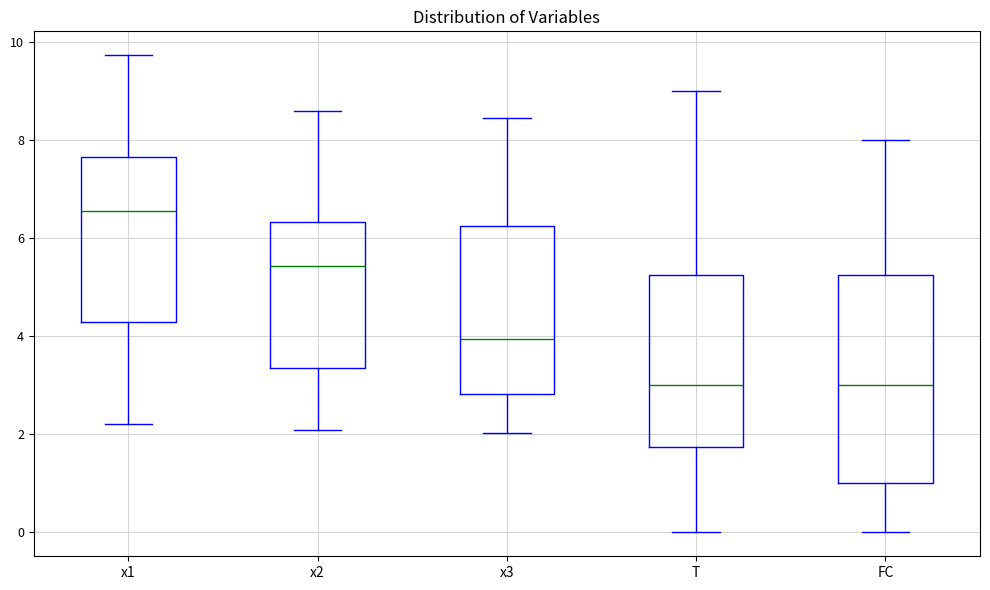

Reading left to right, transcribe this box plot: for each box, give where its median line is, the range the box spans, and where its two whiskers end, as read against the y-axis. The values are not printed on the chart, so give them approximately, as read against the axis.

x1: median 6.6, box 4.2 to 7.6, whiskers 2.2 to 9.8
x2: median 5.4, box 3.4 to 6.4, whiskers 2.0 to 8.6
x3: median 4.0, box 2.8 to 6.2, whiskers 2.0 to 8.4
T: median 3.0, box 1.8 to 5.2, whiskers 0.0 to 9.0
FC: median 3.0, box 1.0 to 5.2, whiskers 0.0 to 8.0